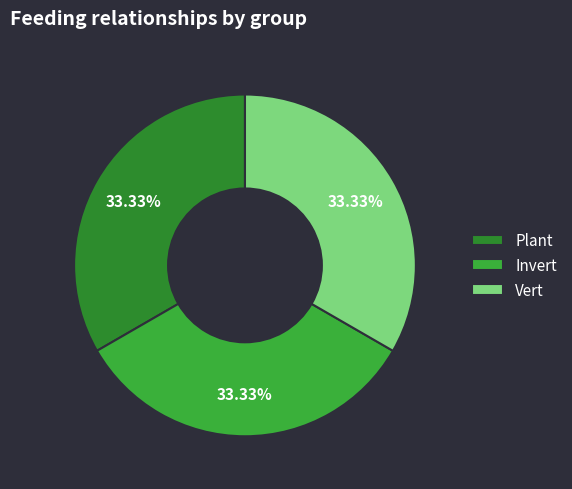

Is there a majority slice in this chart?

No